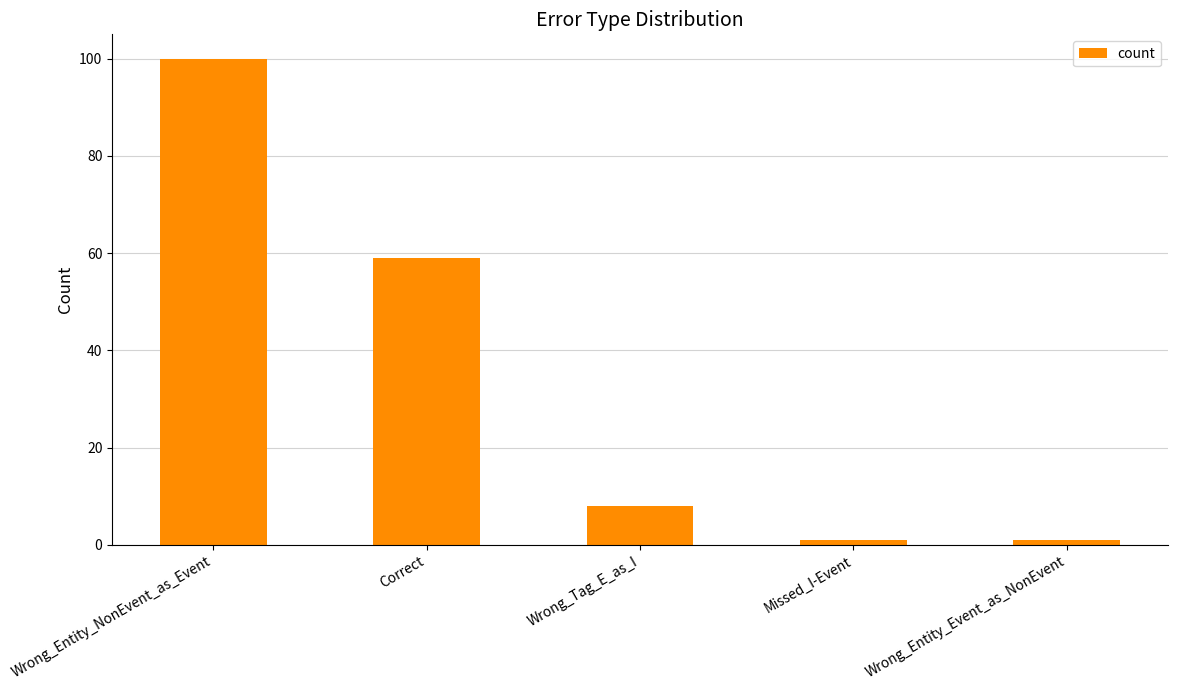

Reading left to right, transcribe all the data shown in this chart.

100	59	8	1	1